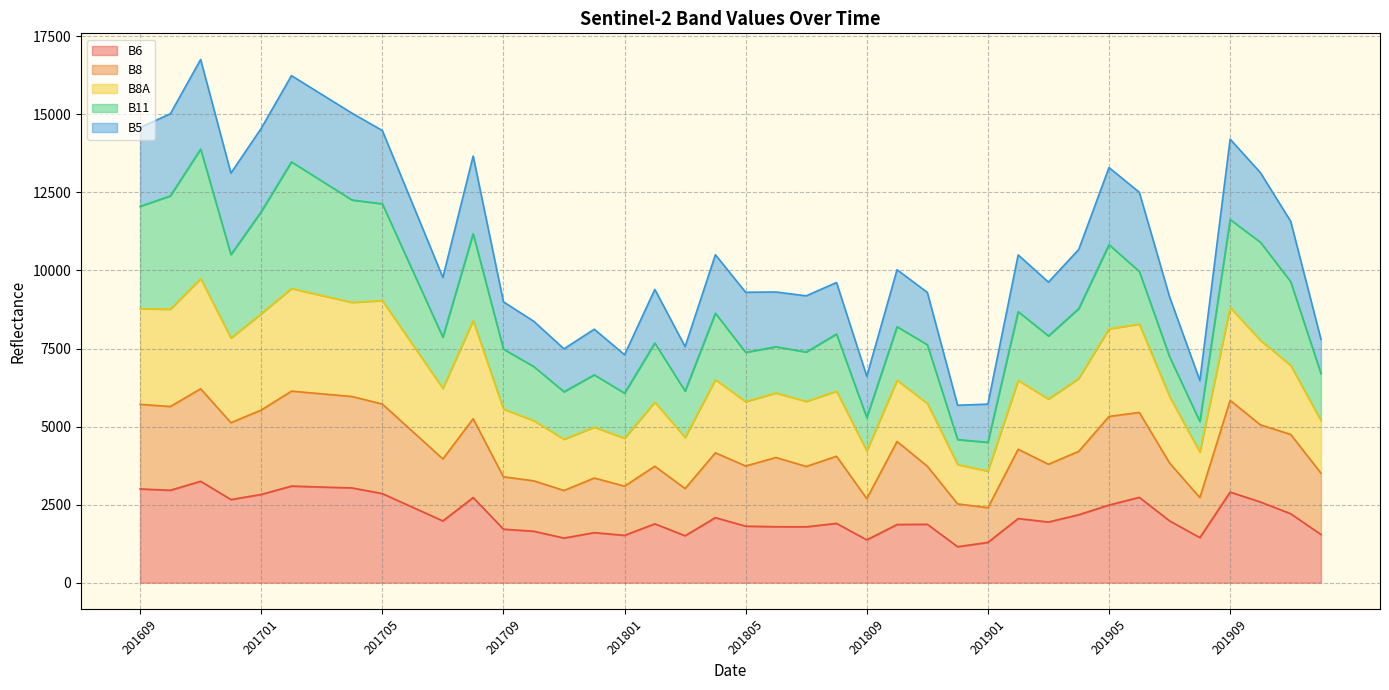

At which category does B6 reach its first local peak?

201611